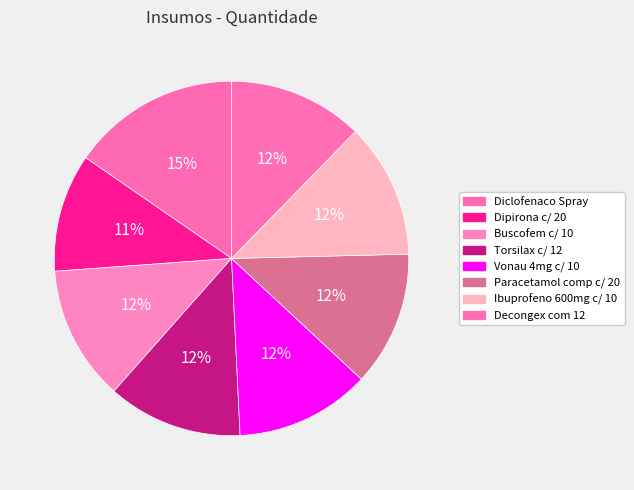

To the nearest percent, what percentage of the pie is Decongex com 12?

12%